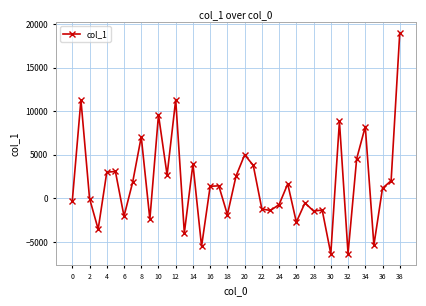

What is the greatest value displayed?

18975.4